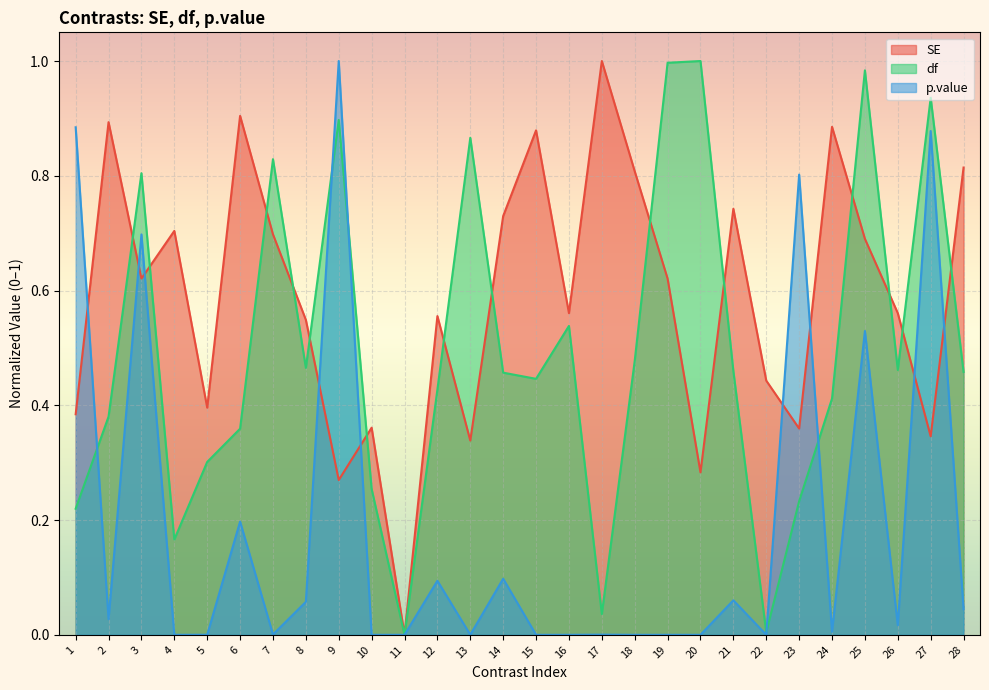

Which series ends up on top after the final intersection of SE and df?

SE